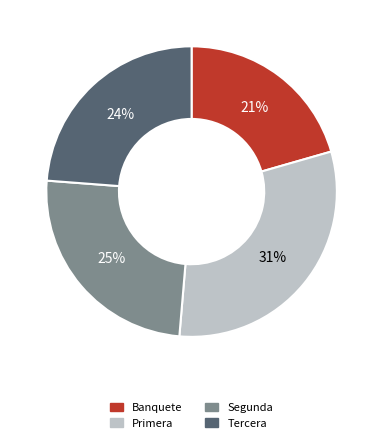

To the nearest percent, what is the difference between the largest and smallest slice percentages?

10%